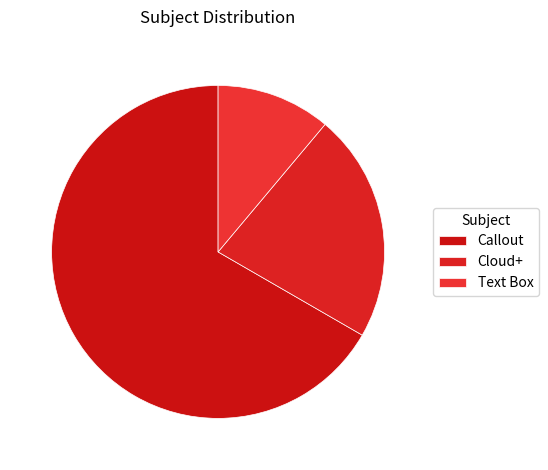

Does Callout account for over 50% of the chart?

Yes